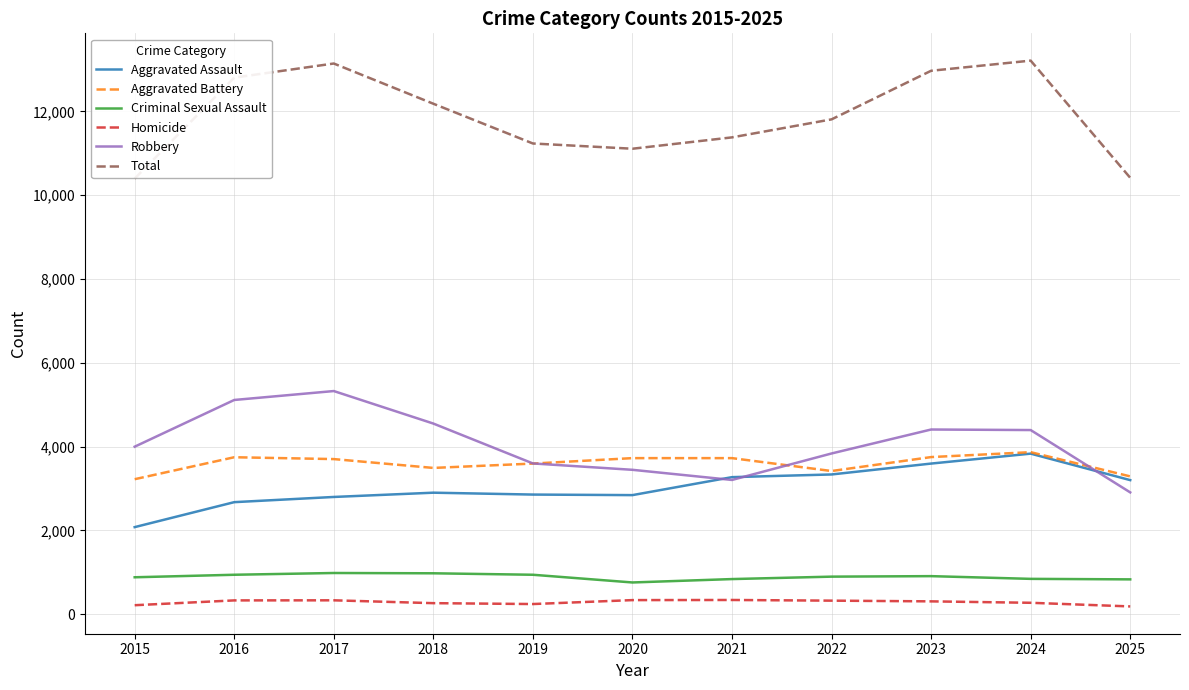

Which series has the widest spread of values?

Total